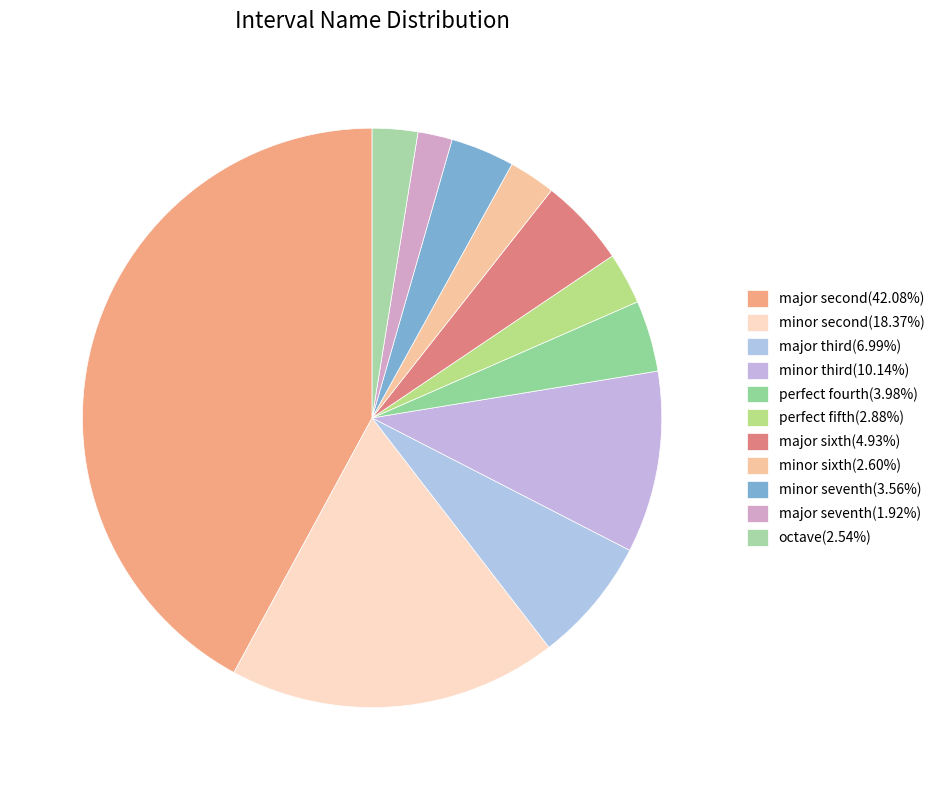

How many slices are in this pie chart?

11